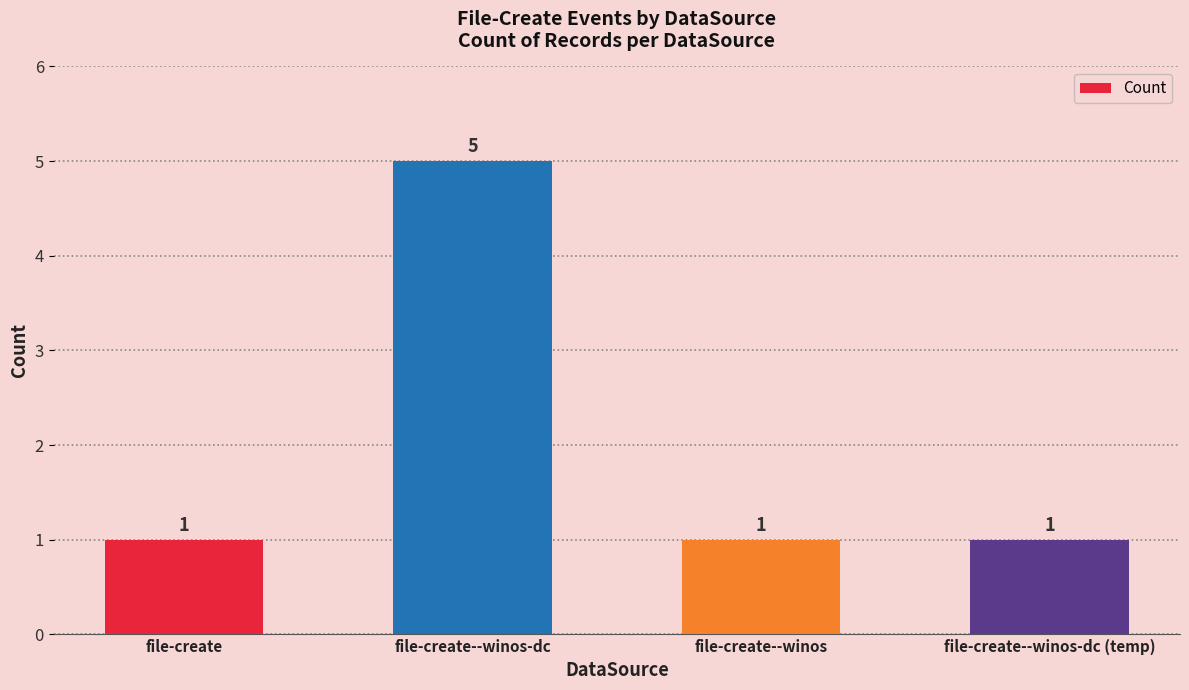

What is the difference between the maximum and minimum values?

4